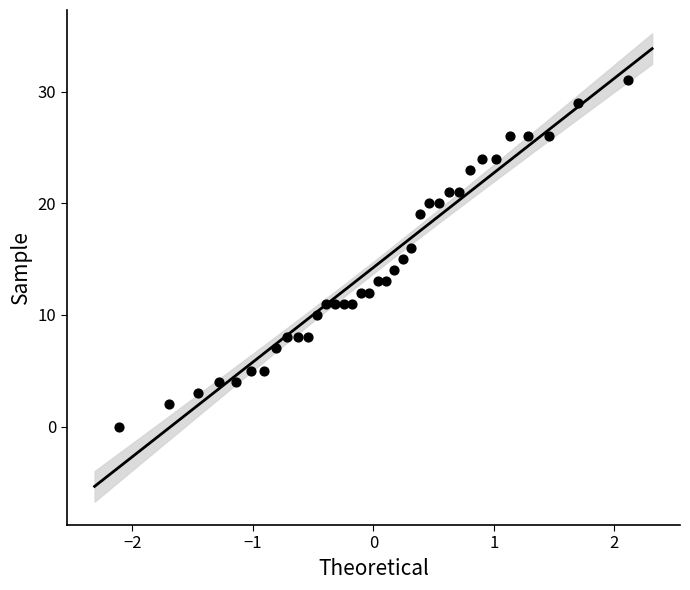

What is the range of Y values (max minus min)?

31